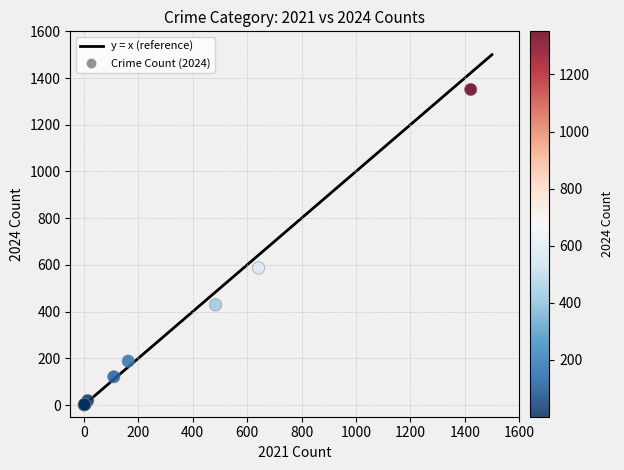

What Y value in the scatter plot is closest to 676?

587